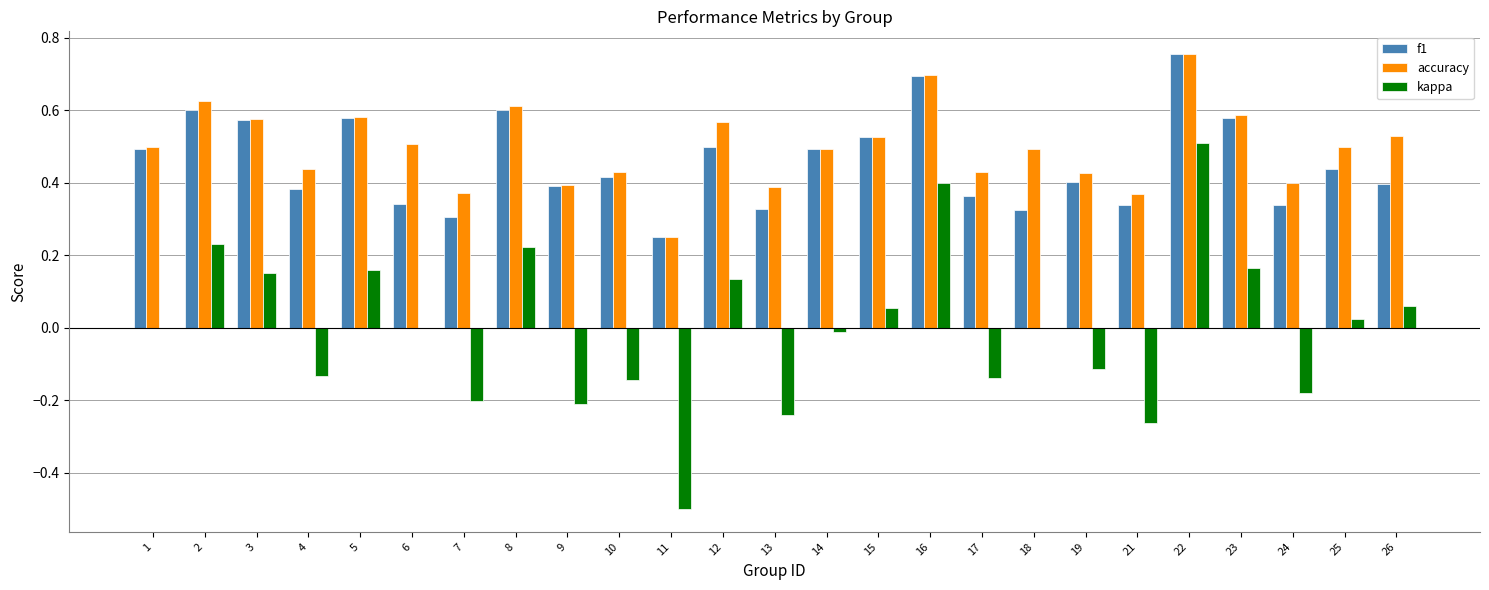

Which category has the highest value in the kappa series?

22